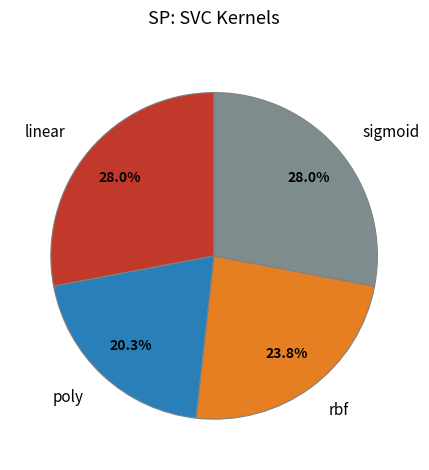

Which has a higher value, poly or rbf?

rbf